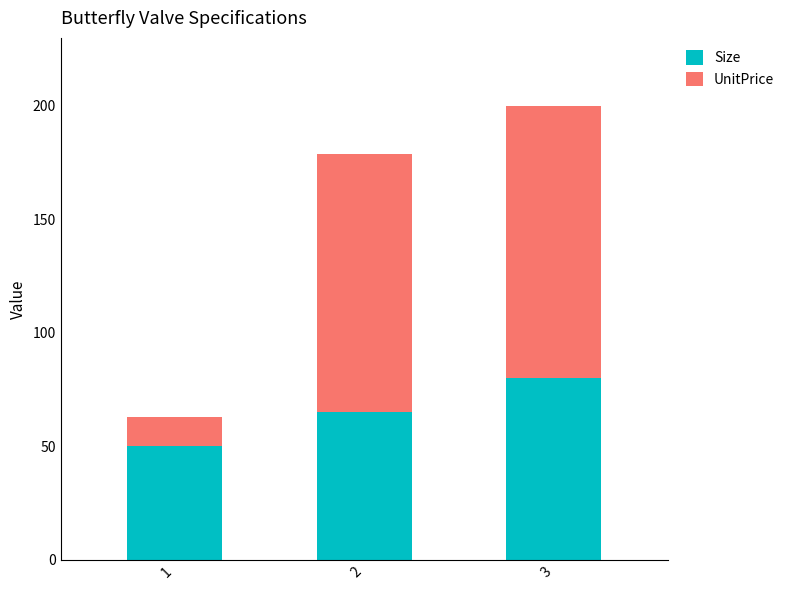

At which category is the sum across all series the highest?

3